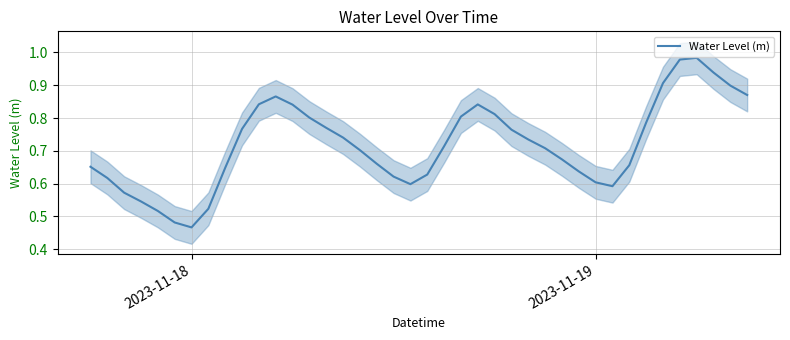

The chart shows a value of 0.5 at 25. True or false?

False